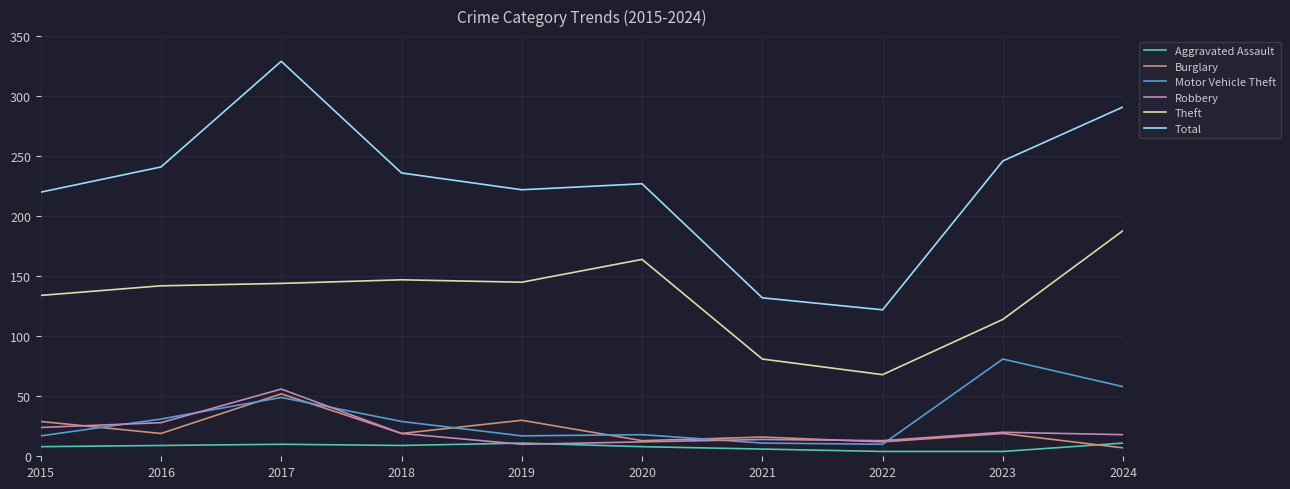

What is the maximum value for Total?

329